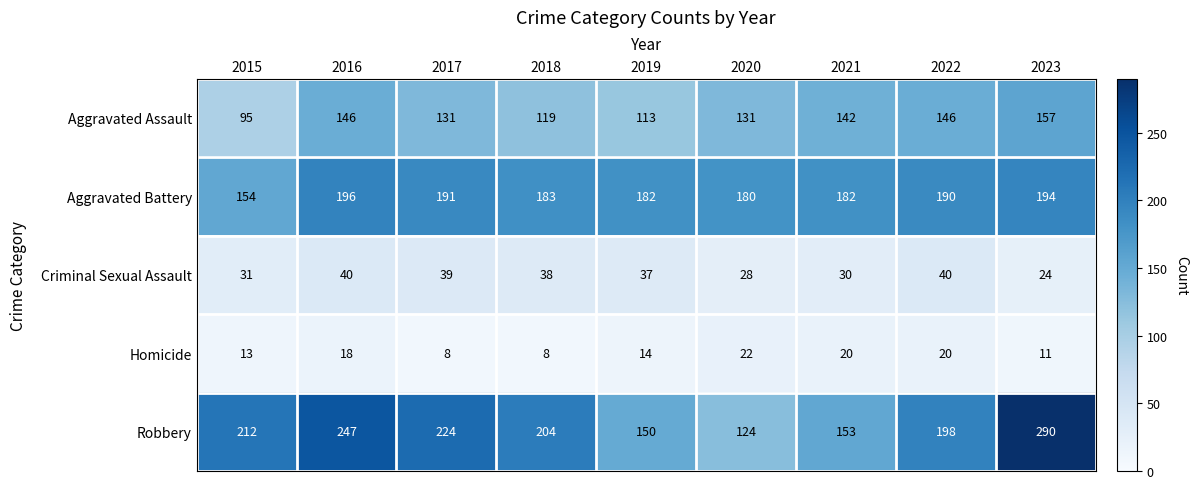

Which series has the largest range (max minus min)?

Robbery